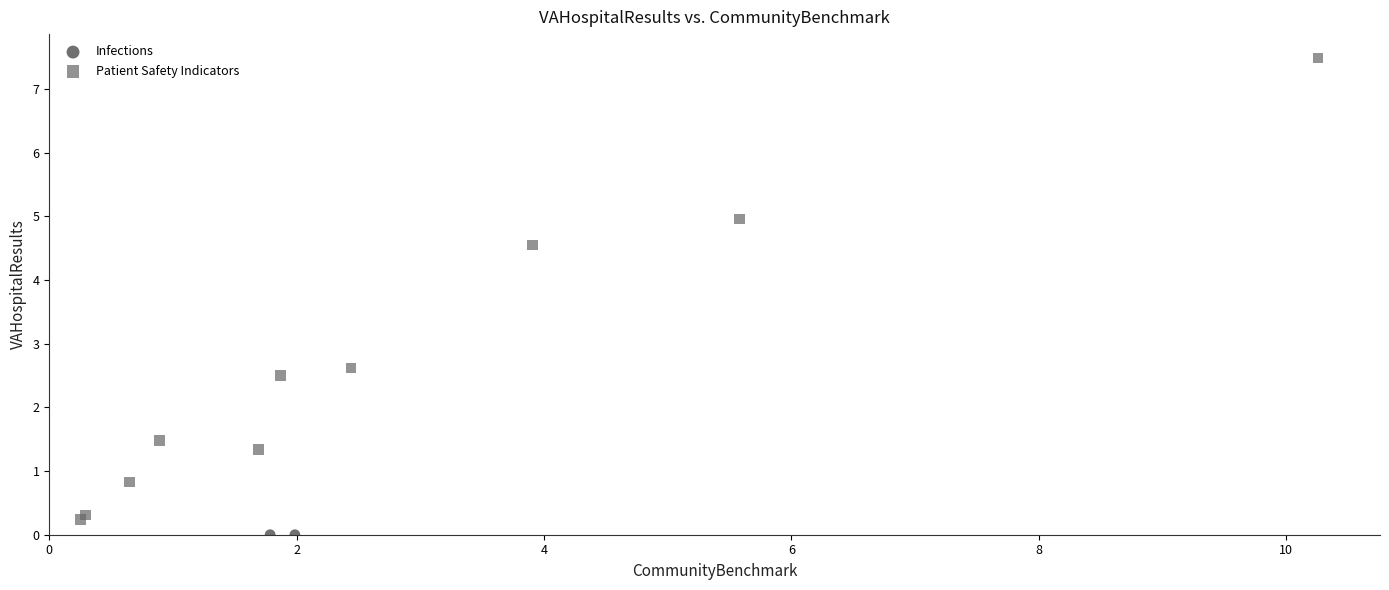

What are all the series names shown in the legend?

Infections, Patient Safety Indicators